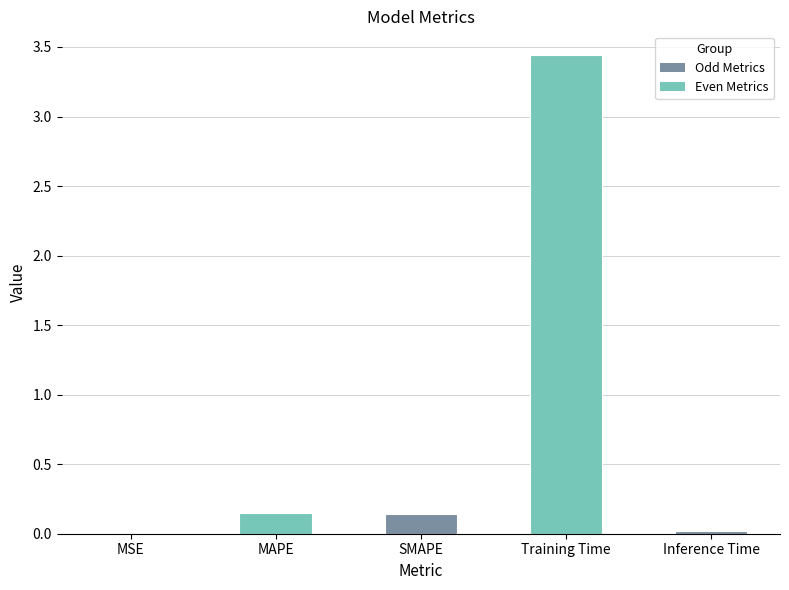

Which has a higher value, Inference Time or SMAPE?

SMAPE